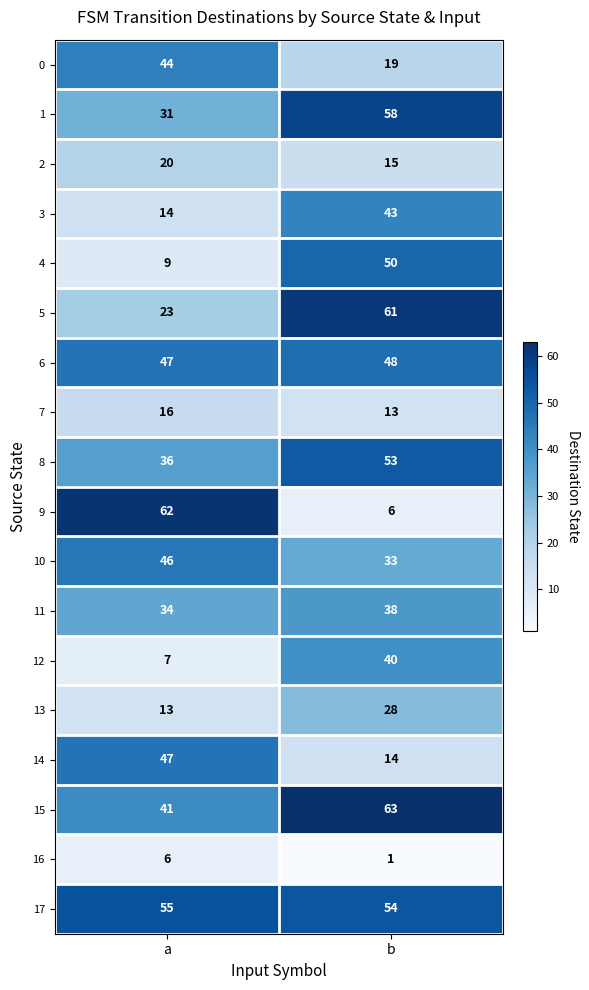

What is the spread (max minus min) of values at a?

56